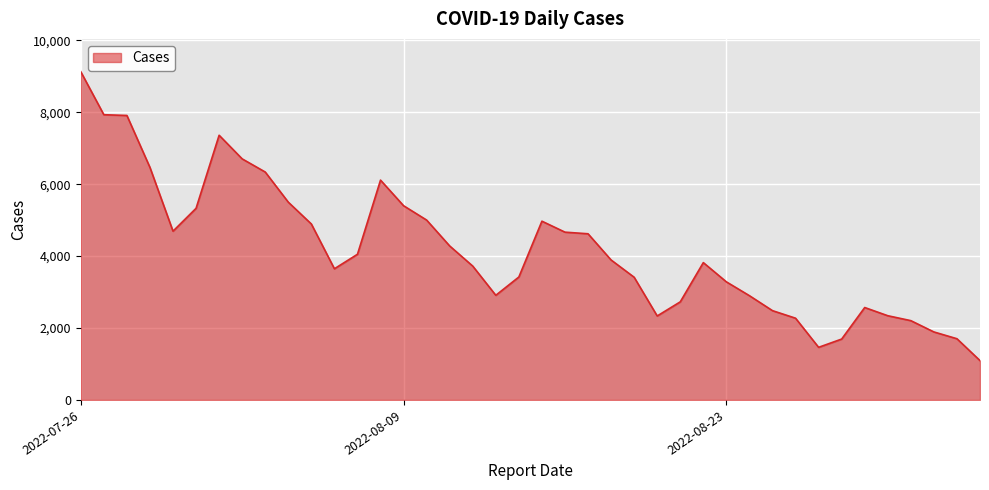

What is the maximum value shown in the chart?

9128